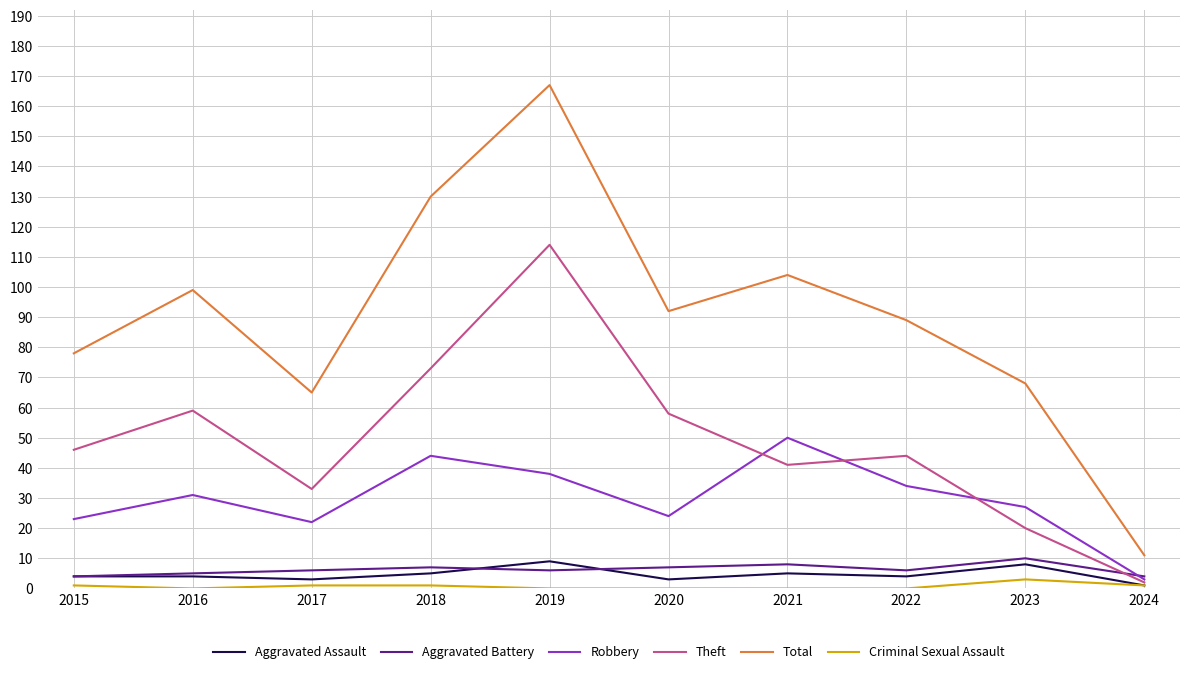

Which series has the largest total across all categories?

Total